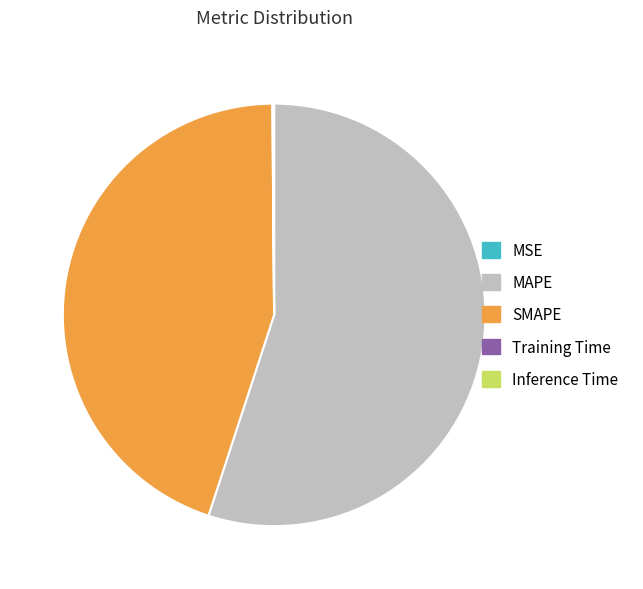

Is there any slice that represents more than half of the pie?

Yes